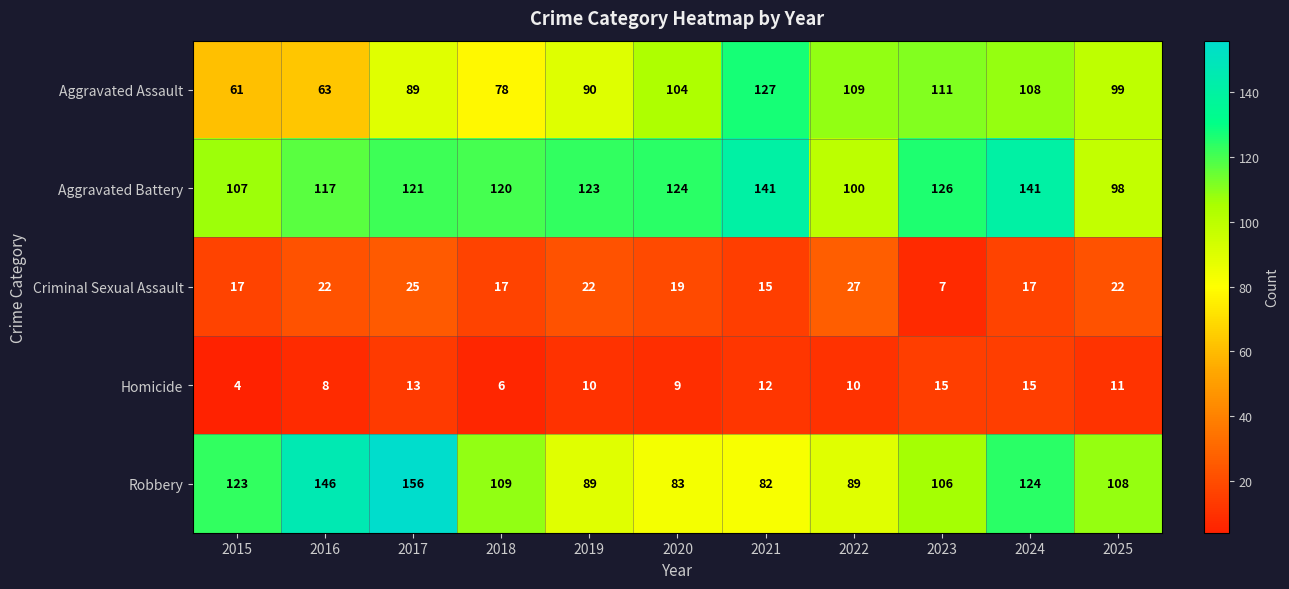

What is the difference between the maximum and second lowest values in the Homicide series?

9